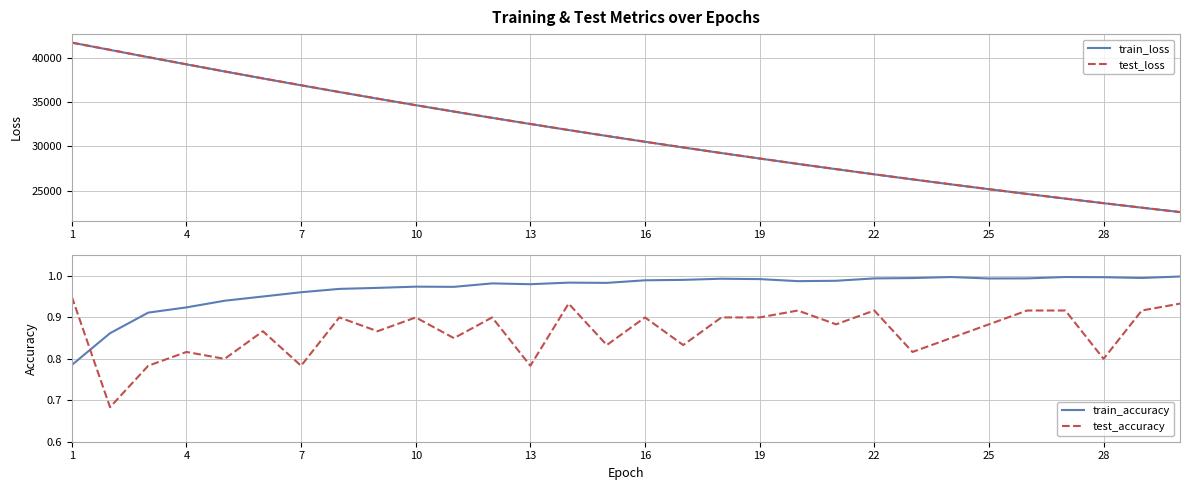

What is the maximum value for train_loss?

41703.0